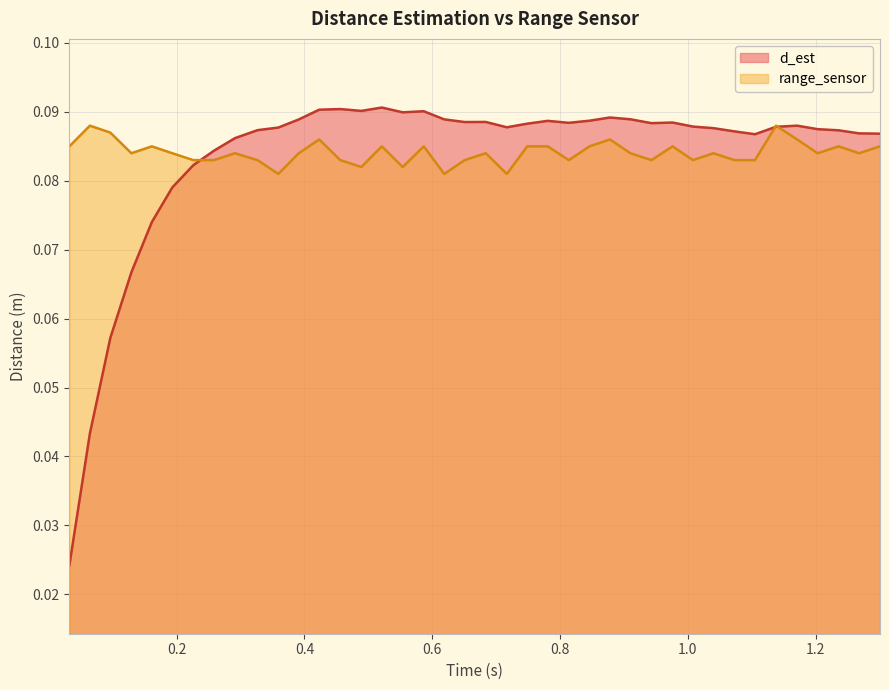

Does the chart display data point markers on the line(s)?

No